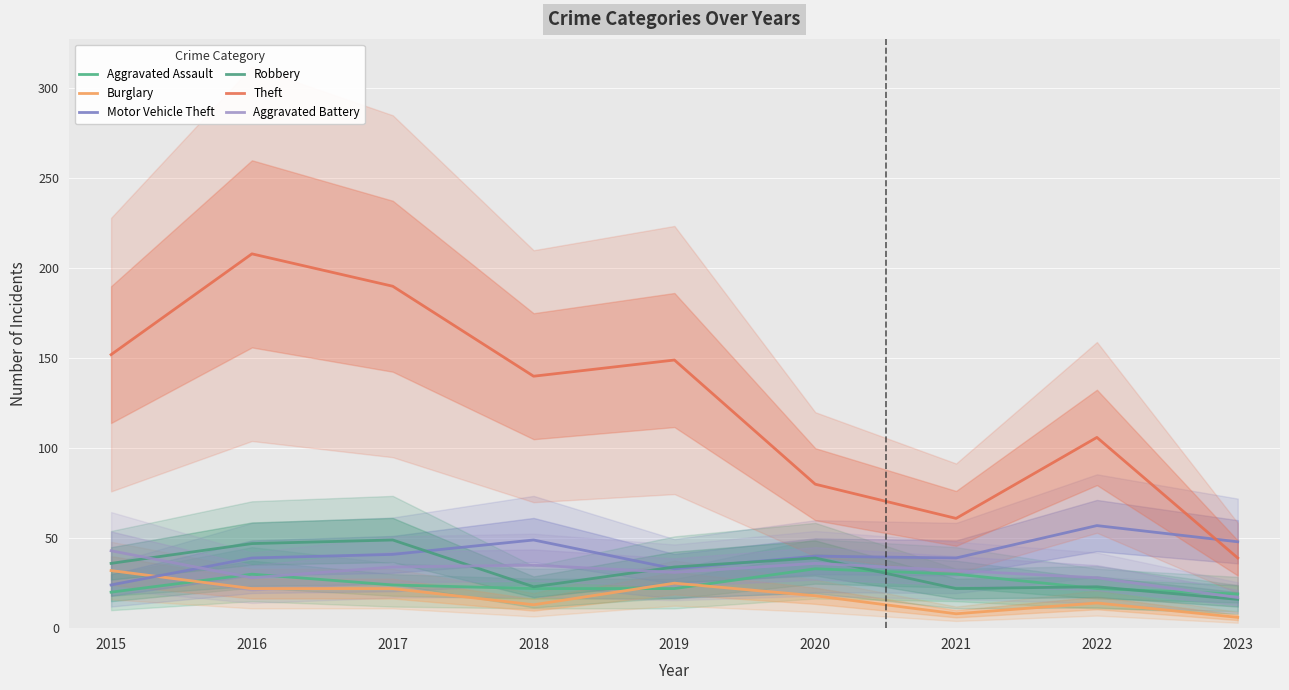

Count the number of data series in this chart.

6